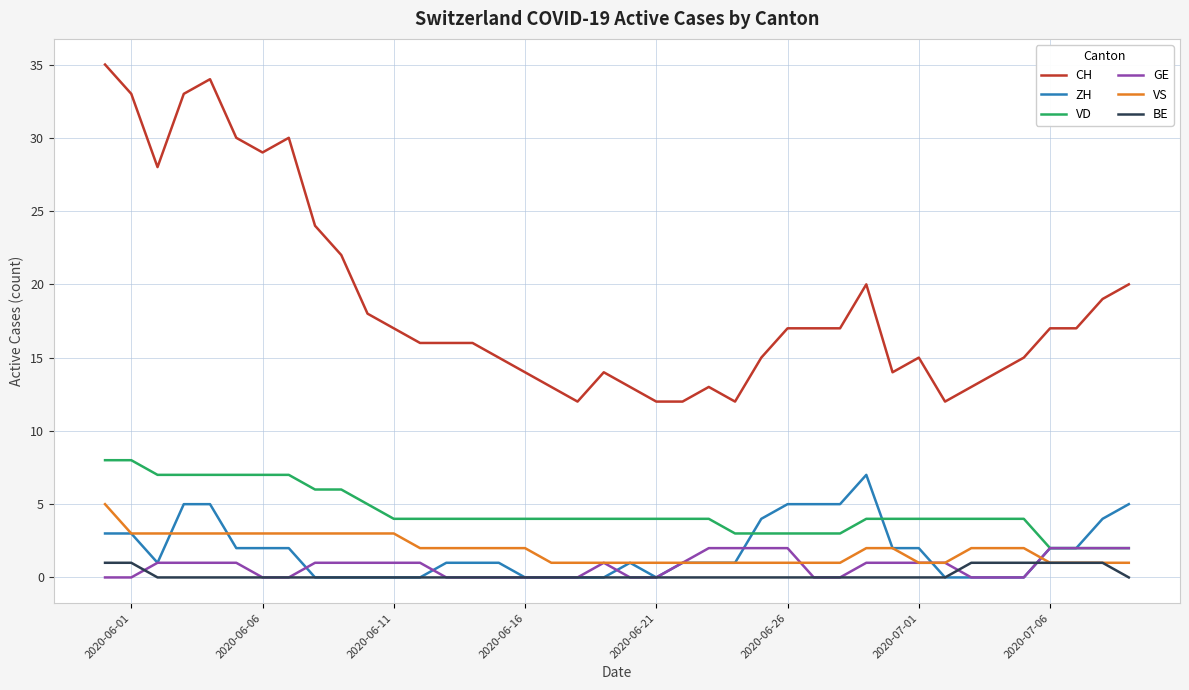

Which series has the widest spread of values?

CH